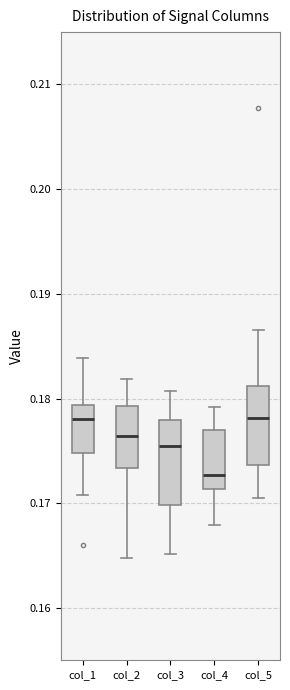

Reading left to right, transcribe this box plot: for each box, give where its median line is, the range the box spans, and where its two whiskers end, as read against the y-axis. The values are not printed on the chart, so give them approximately, as read against the axis.

col_1: median 0.178, box 0.175 to 0.179, whiskers 0.171 to 0.184
col_2: median 0.176, box 0.173 to 0.179, whiskers 0.165 to 0.182
col_3: median 0.175, box 0.170 to 0.178, whiskers 0.165 to 0.181
col_4: median 0.173, box 0.171 to 0.177, whiskers 0.168 to 0.179
col_5: median 0.178, box 0.174 to 0.181, whiskers 0.171 to 0.187